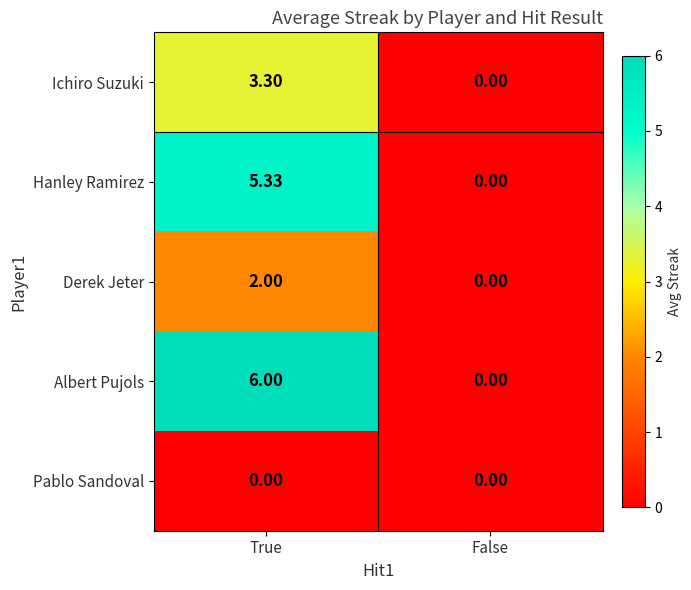

Is the value of Hanley Ramirez at False greater than the value of Derek Jeter at True?

No